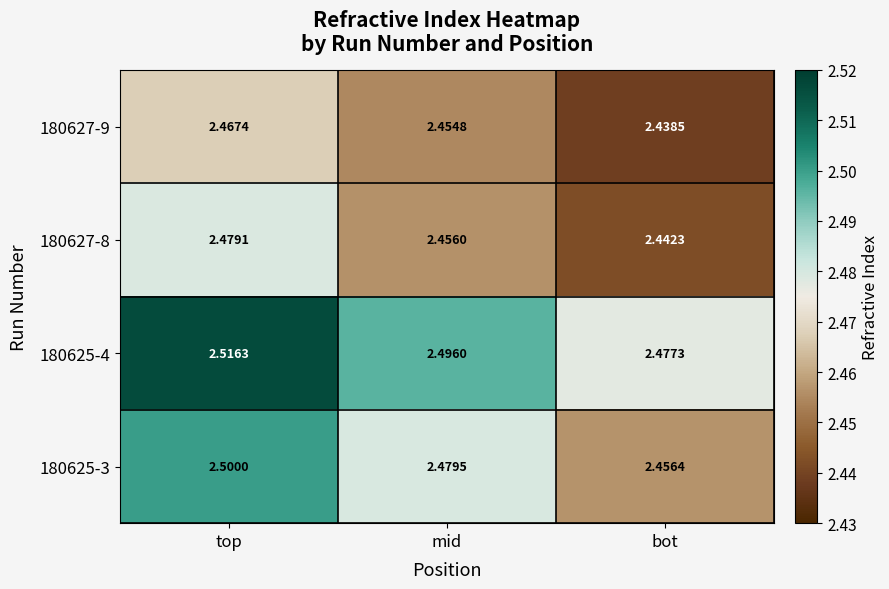

Which label corresponds to the largest value in the chart?

top